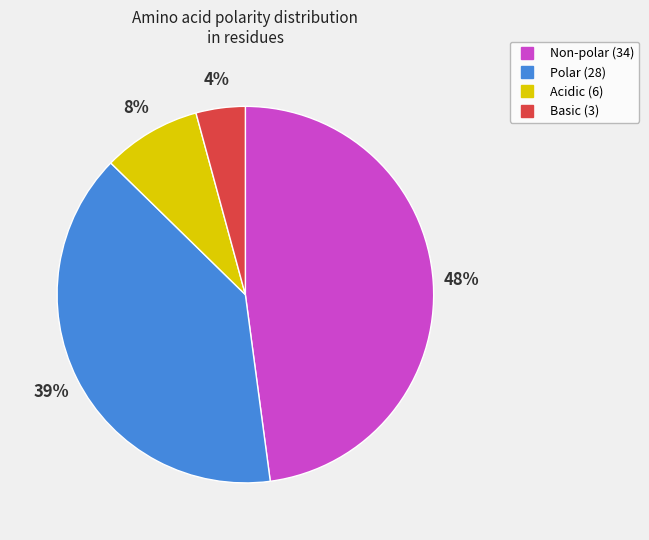

Which slice is the largest?

Non-polar